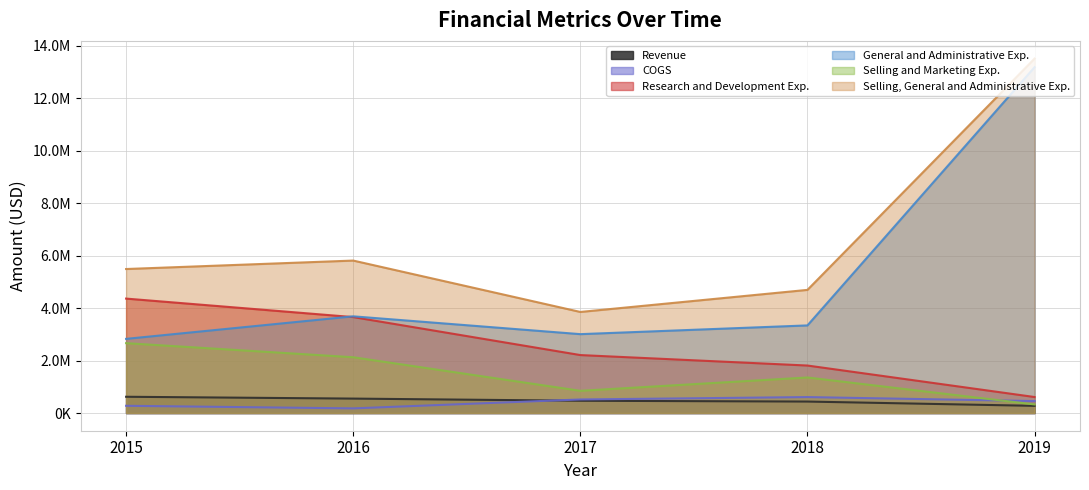

What is the sum of the General and Administrative Exp. values at 2019 and 2017?

16184000